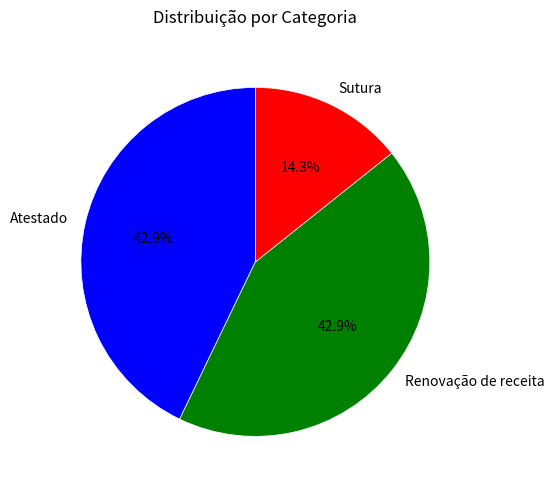

Does any single category account for the majority?

No